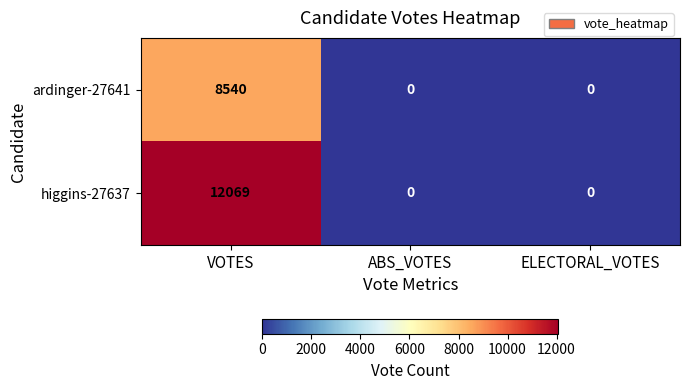

Count the higgins-27637 values in the range 0 to 12069.

3